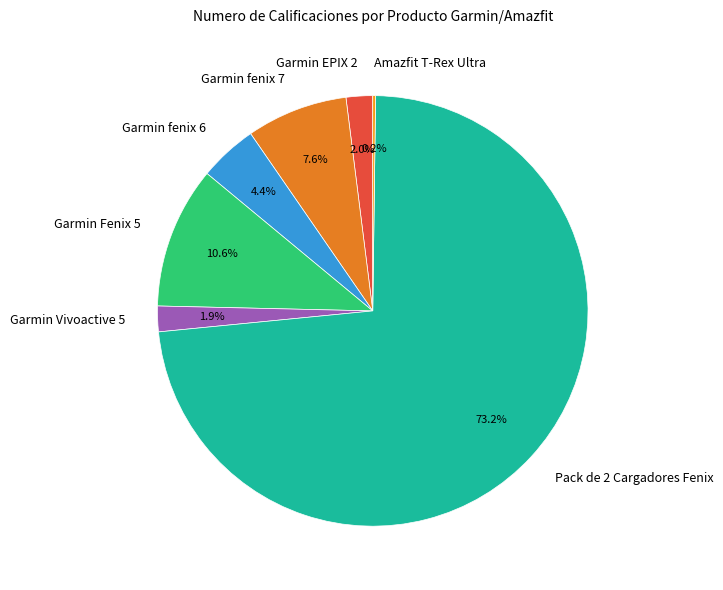

Which slice is the largest?

Pack de 2 Cargadores Fenix